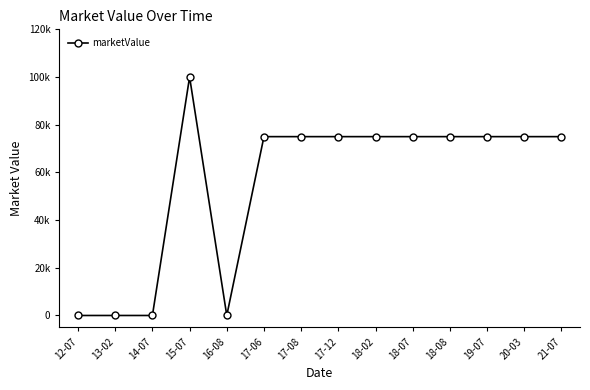

How many points are lower than both their immediate neighbors (excluding endpoints)?

1